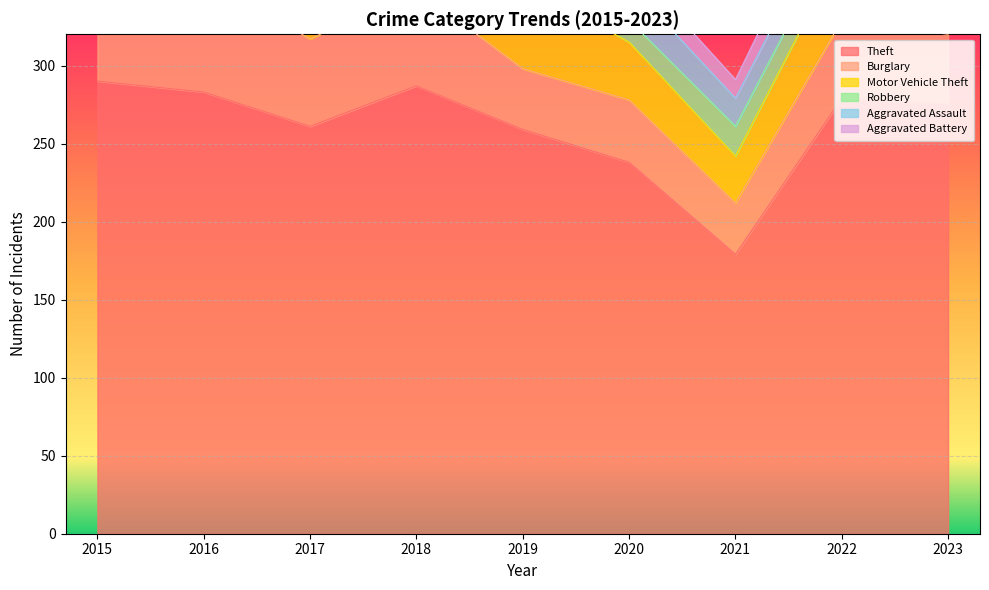

What is the difference between the maximum and minimum values in the Aggravated Battery series?

16